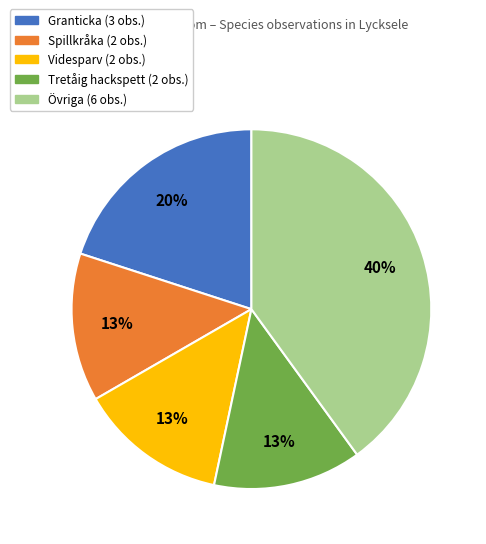

True or false: Spillkråka (2 obs.) accounts for 13% of the total.

True